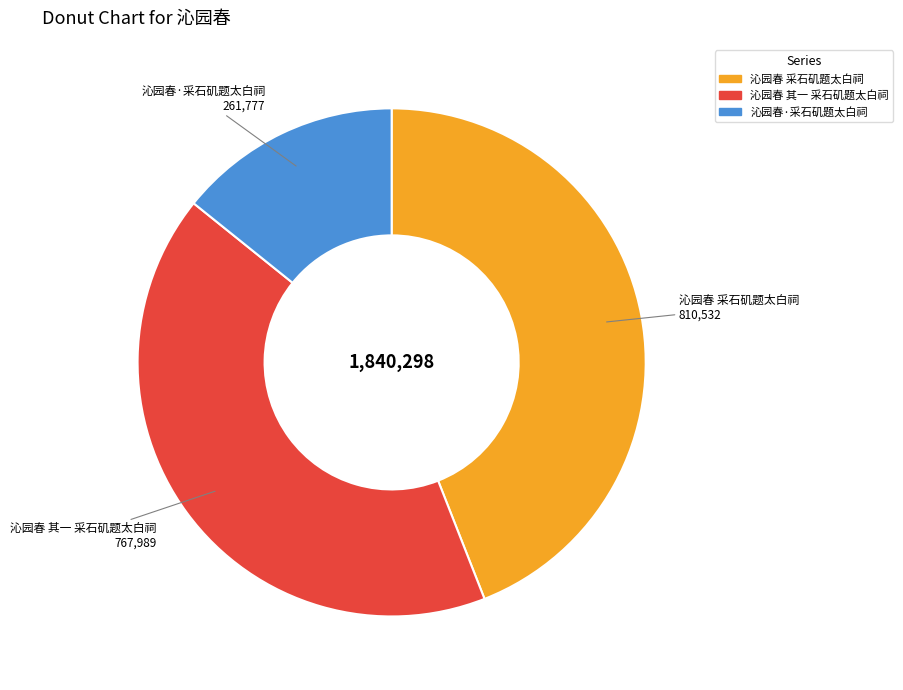

What is the ratio of the value at 沁园春 其一 采石矶题太白祠 to the value at 沁园春·采石矶题太白祠?

2.9